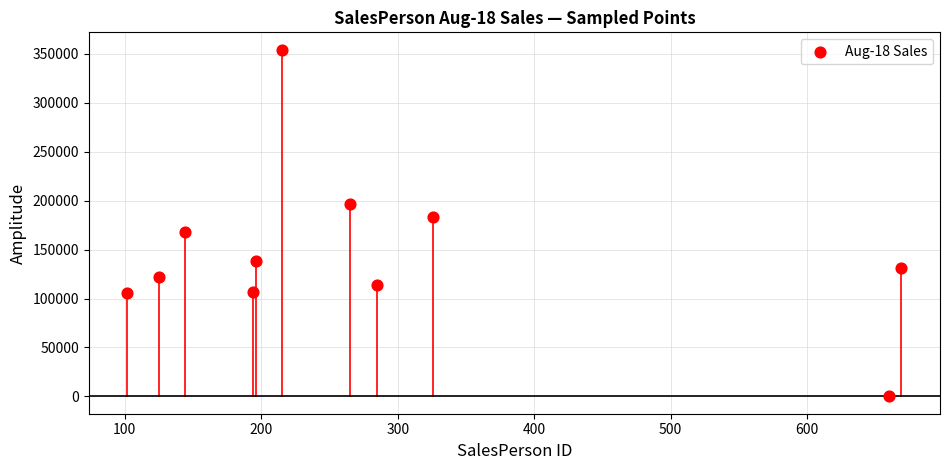

What is the range of X values (max minus min)?

567.0